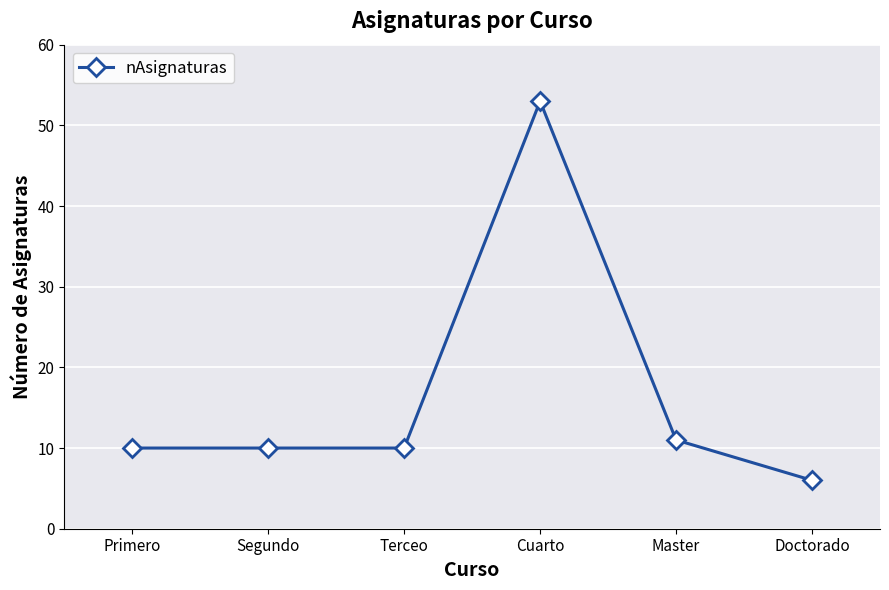

True or false: the data shows 10 at Segundo.

True